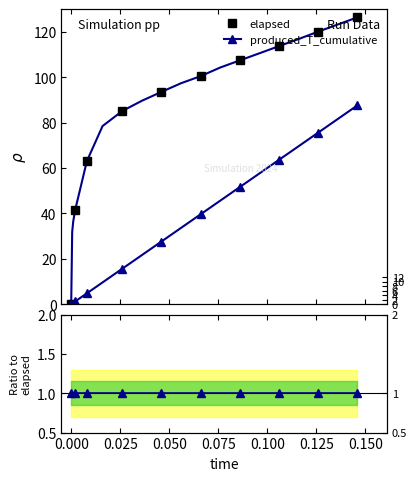

The produced_T_cumulative series shows 69.6 at 0.116. True or false?

True